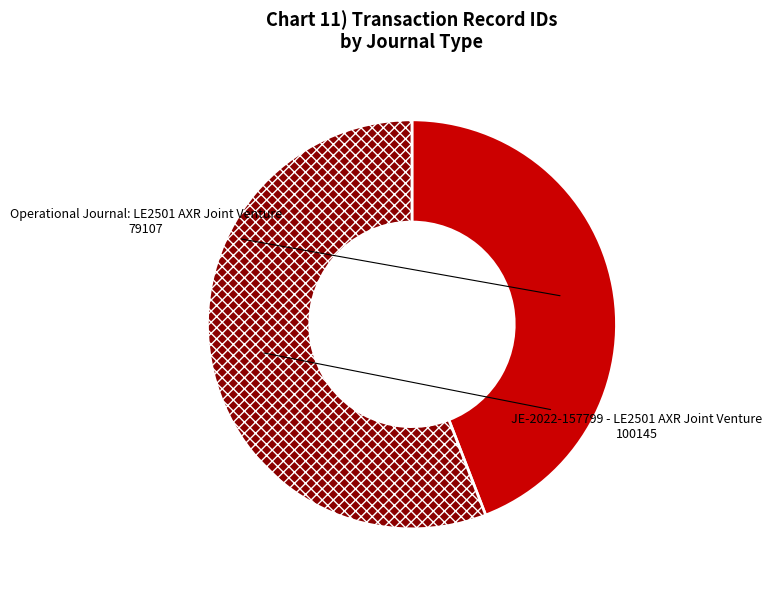

Is it true that JE-2022-157799 - LE2501 AXR Joint Venture is 56% of the pie?

True